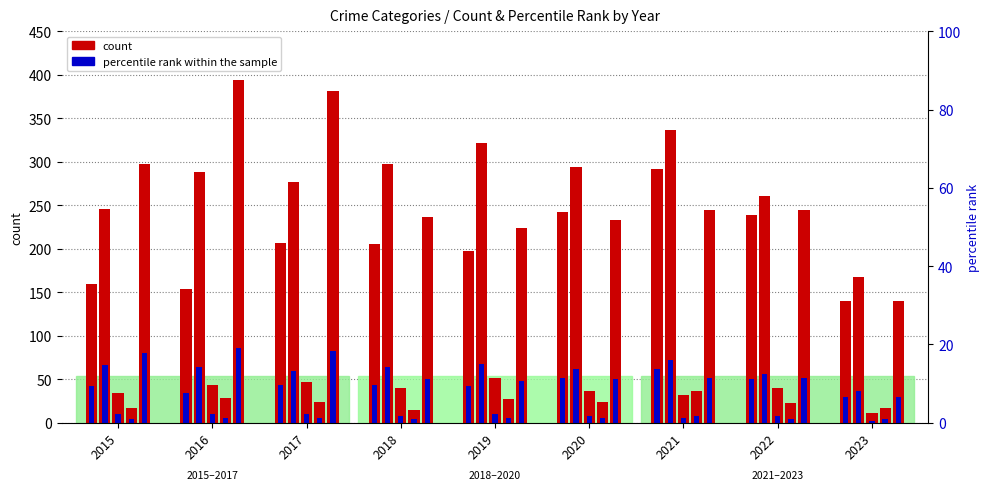

At which category is the sum across all series the highest?

2021